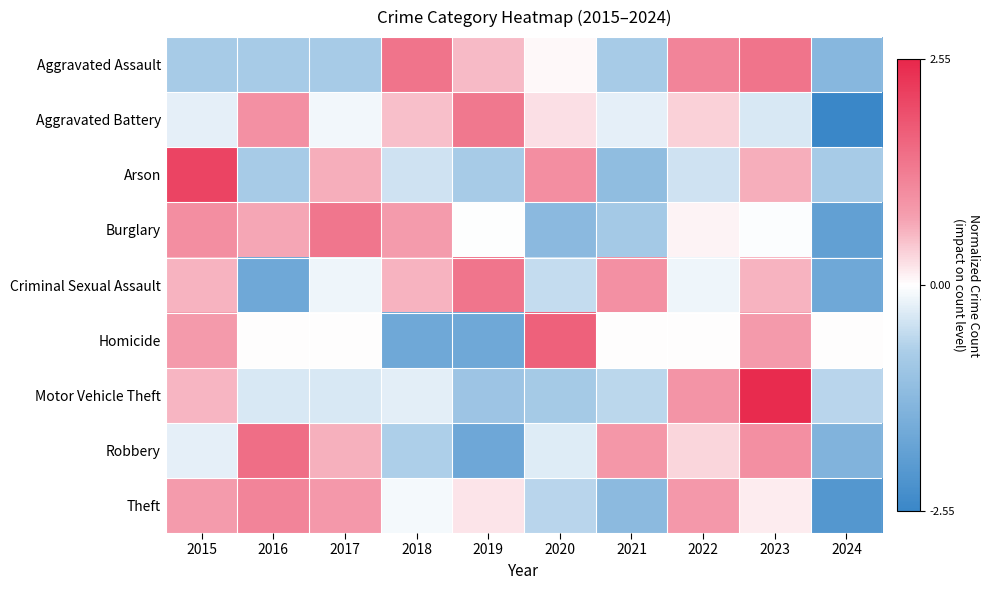

At which category does the chart reach its minimum across all series?

2024